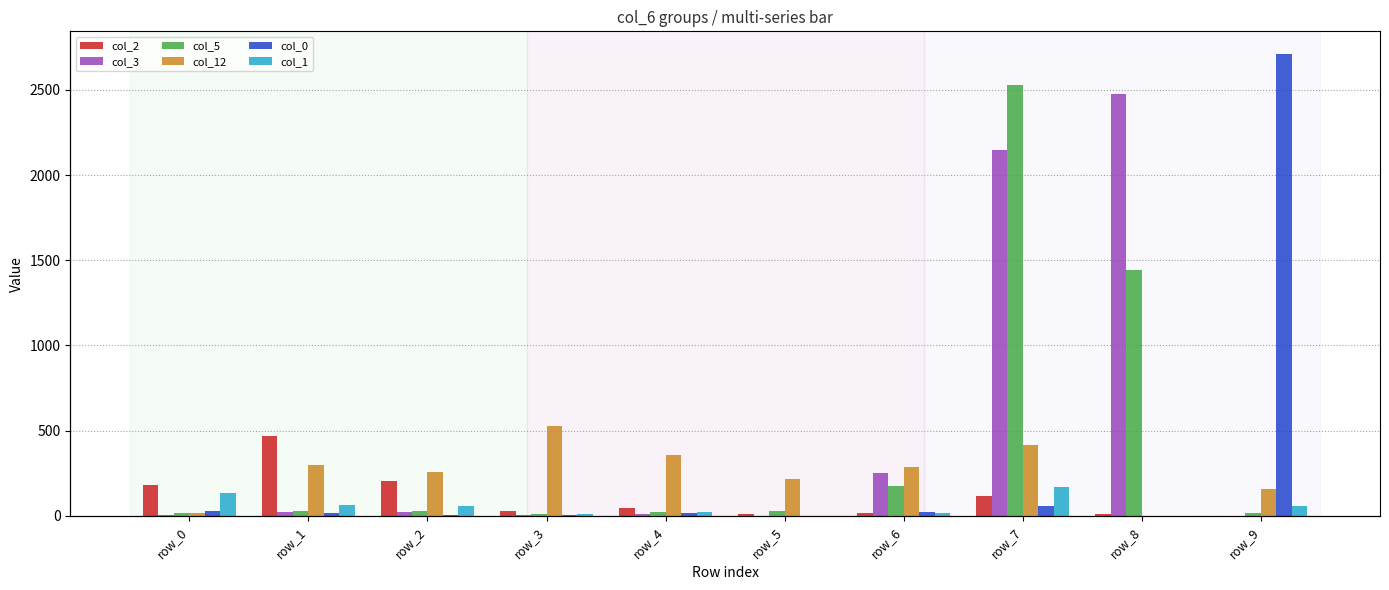

Reading right to left, extract all data points from this chart.

col_2: row_9=0	row_8=13	row_7=114	row_6=17	row_5=8	row_4=48	row_3=27	row_2=202	row_1=470	row_0=180
col_3: row_9=0	row_8=2478	row_7=2148	row_6=249	row_5=1	row_4=12	row_3=2	row_2=24	row_1=22	row_0=6
col_5: row_9=18	row_8=1445	row_7=2526	row_6=175	row_5=28	row_4=24	row_3=9	row_2=29	row_1=26	row_0=15
col_12: row_9=158	row_8=0	row_7=416	row_6=284	row_5=218	row_4=356	row_3=529	row_2=258	row_1=297	row_0=15
col_0: row_9=2708	row_8=0	row_7=60	row_6=20	row_5=0	row_4=18	row_3=4	row_2=2	row_1=14	row_0=28
col_1: row_9=55	row_8=0	row_7=171	row_6=17	row_5=0	row_4=22	row_3=10	row_2=58	row_1=64	row_0=131